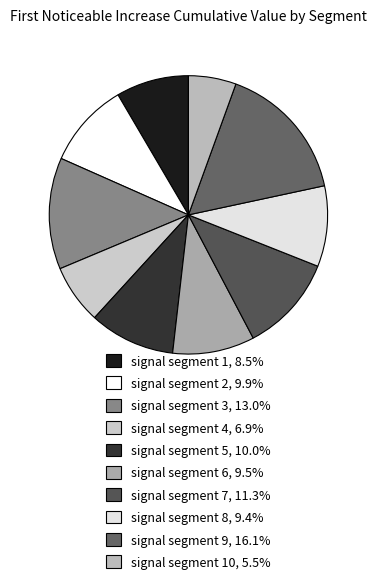

To the nearest percent, what is the difference between the largest and smallest slice percentages?

11%